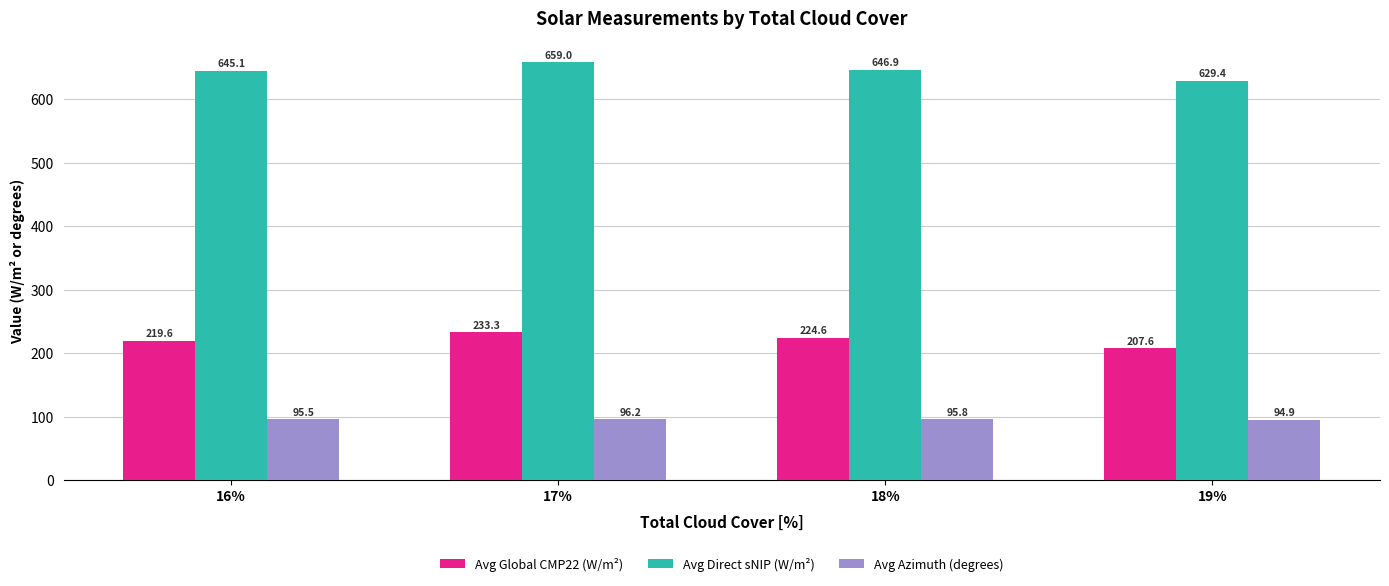

What is the label of the 1st bar from the right?

19%